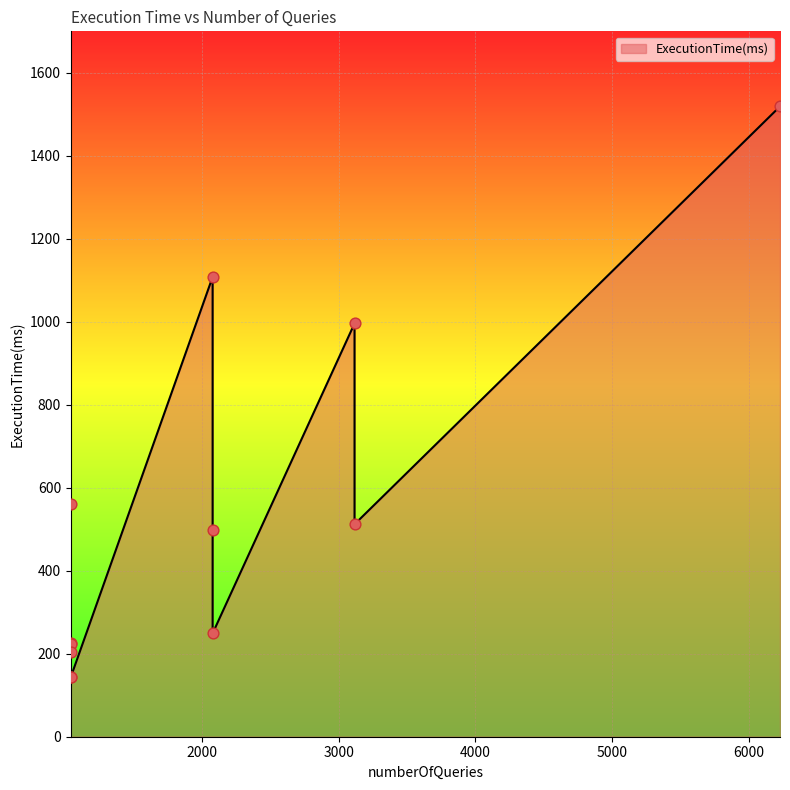

Which has a higher value, 3115 or 2076?

3115